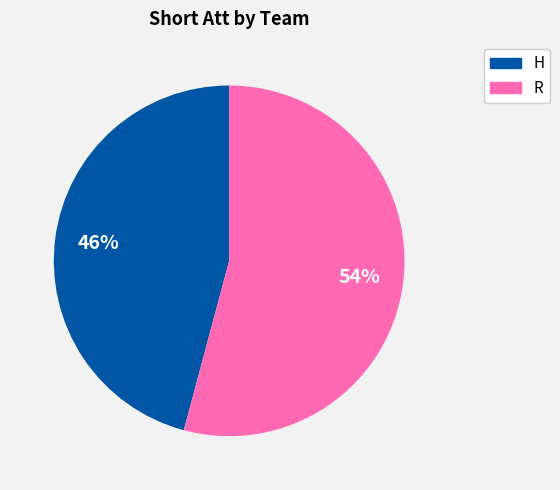

To the nearest percent, what percentage of the pie is H?

46%